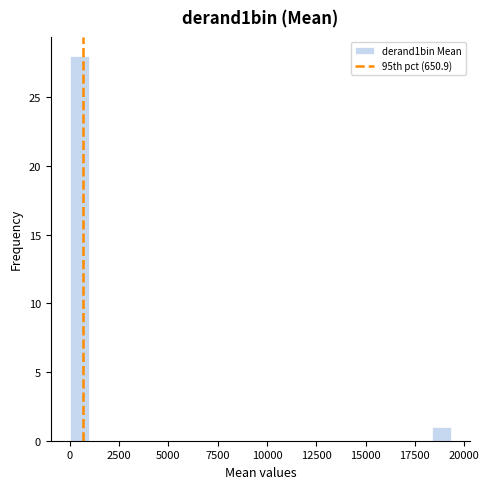

Around what value on the x-axis is the tallest bar? Give the approximate position of its centre, as read against the axis.

500